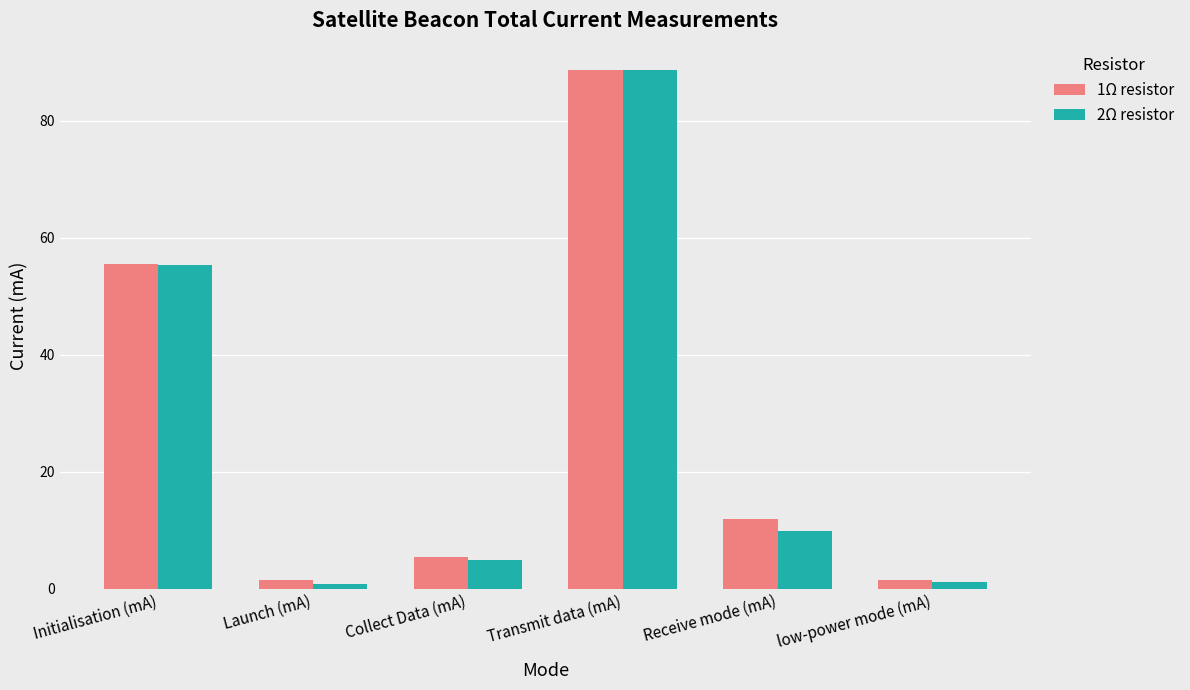

Does the chart contain stacked bars?

No